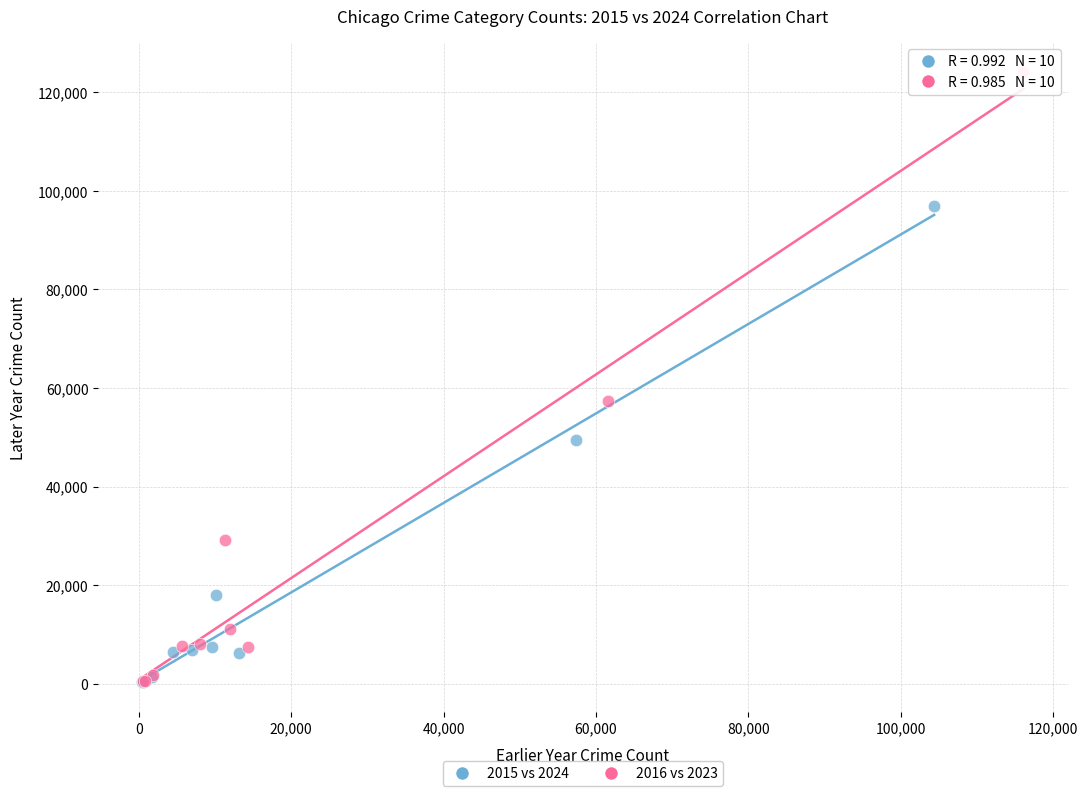

Which series reaches the maximum Y coordinate?

2016 vs 2023